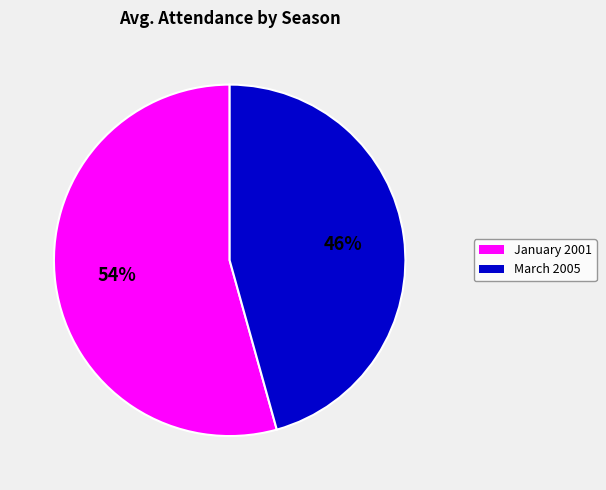

To the nearest percent, what is the combined percentage of January 2001 and March 2005?

100%